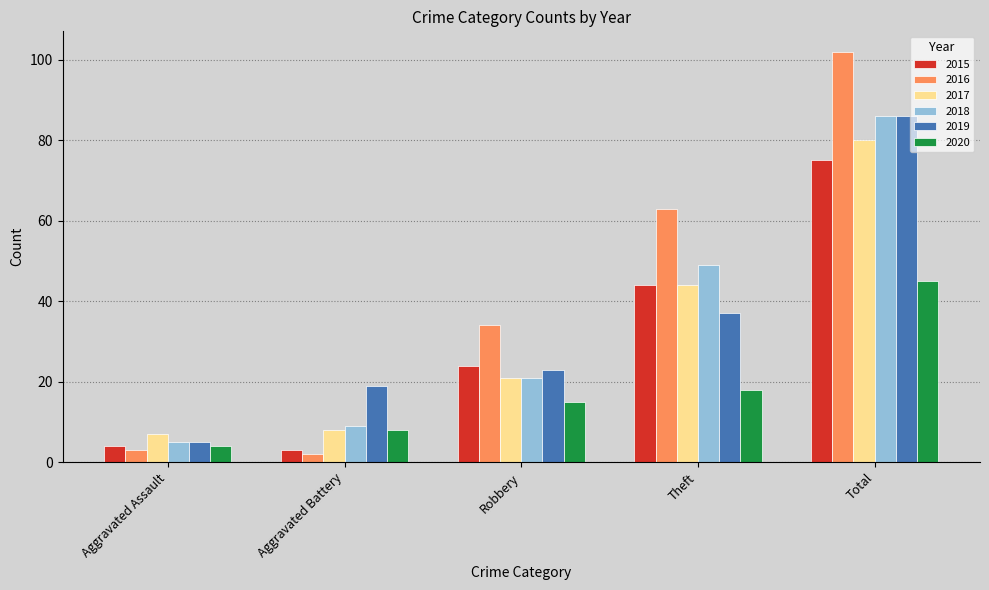

Is it true that 2017 equals 45 at Total?

False